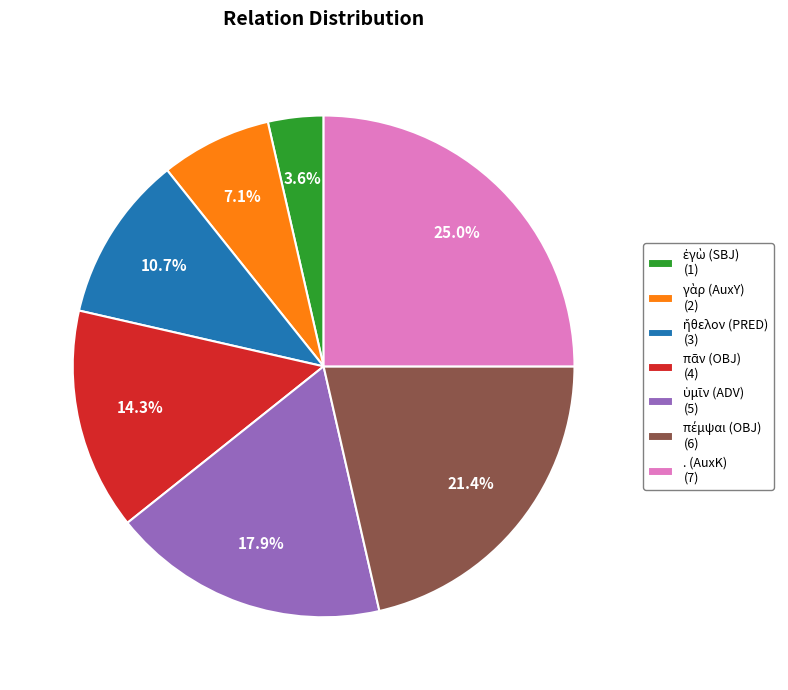

How many segments does this pie chart have?

7